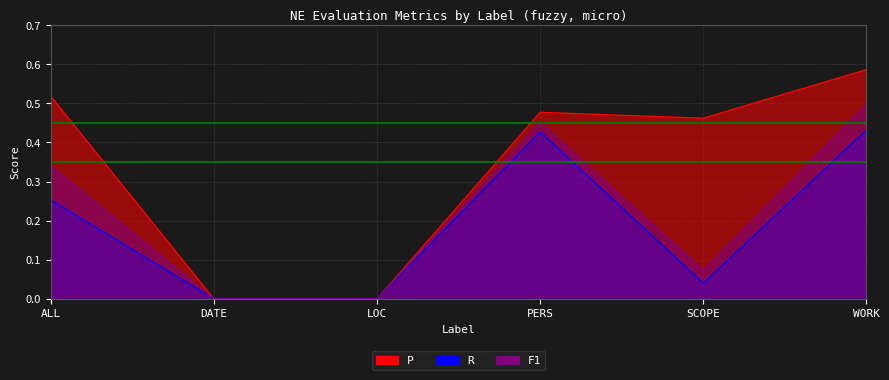

The P series shows 0.6 at WORK. True or false?

True